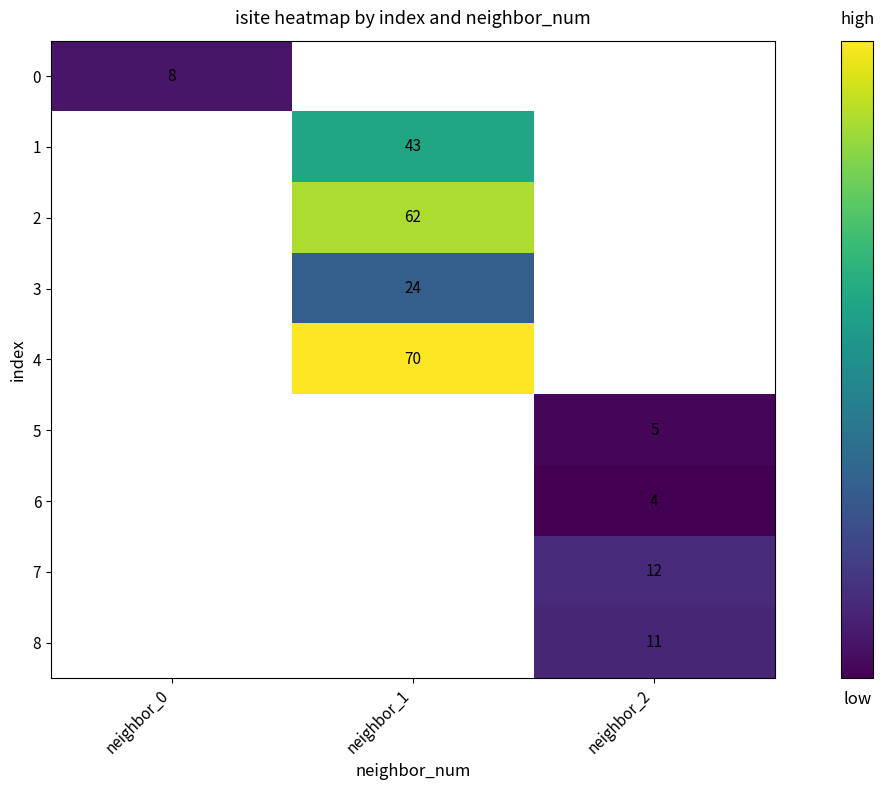

The value of 6 at neighbor_2 is 2. True or false?

False